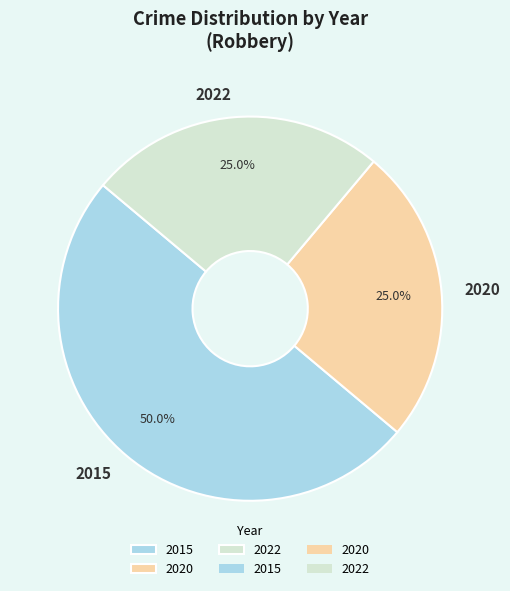

Which slice is the largest?

2015